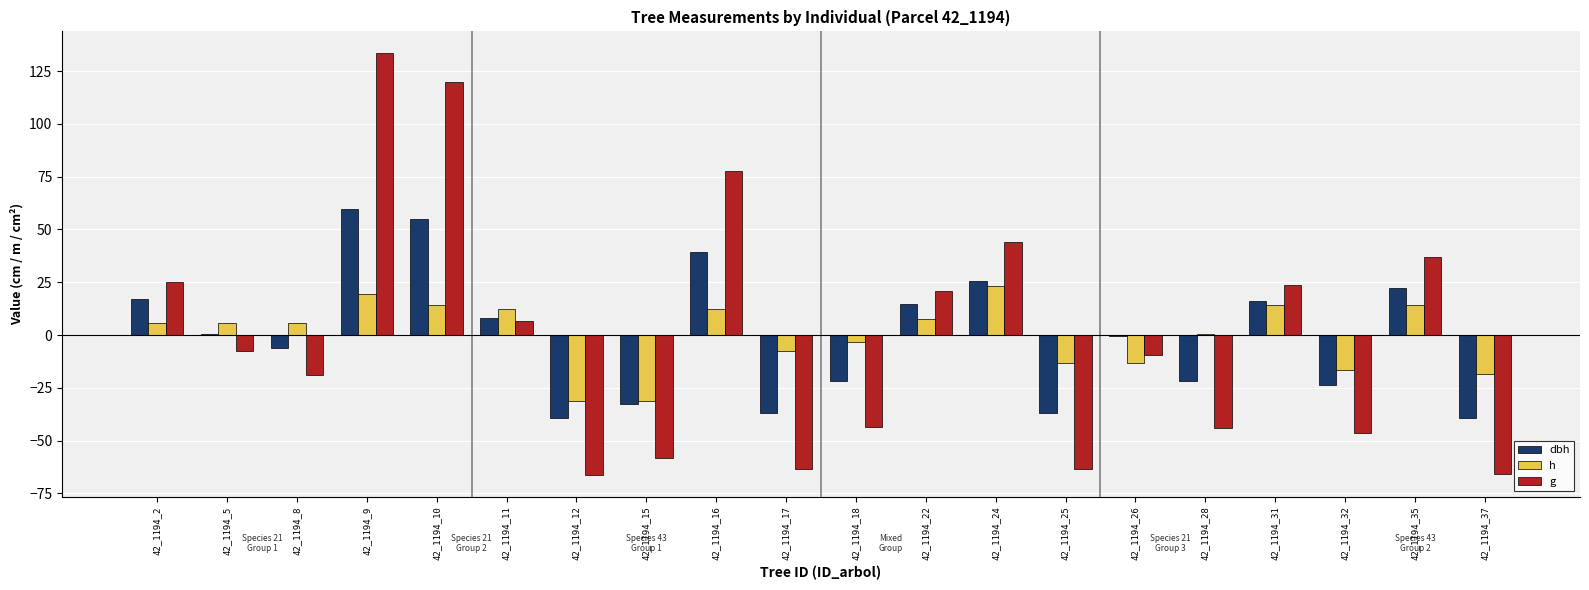

What is the maximum value for dbh?

59.8